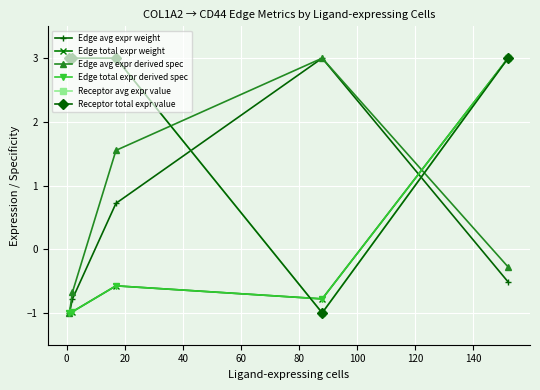

How many lines are shown in the chart?

6